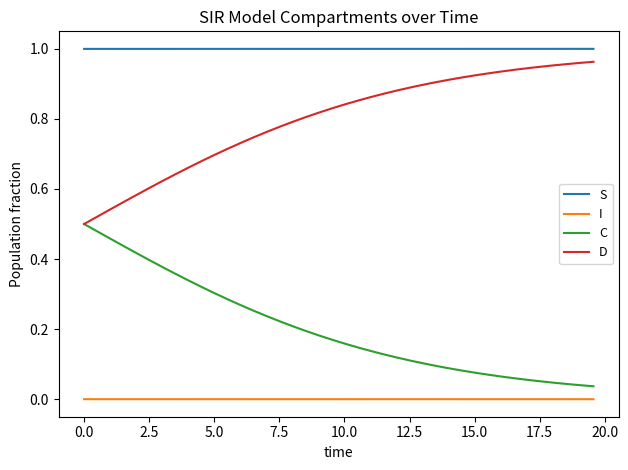

Which series has the largest total across all categories?

S